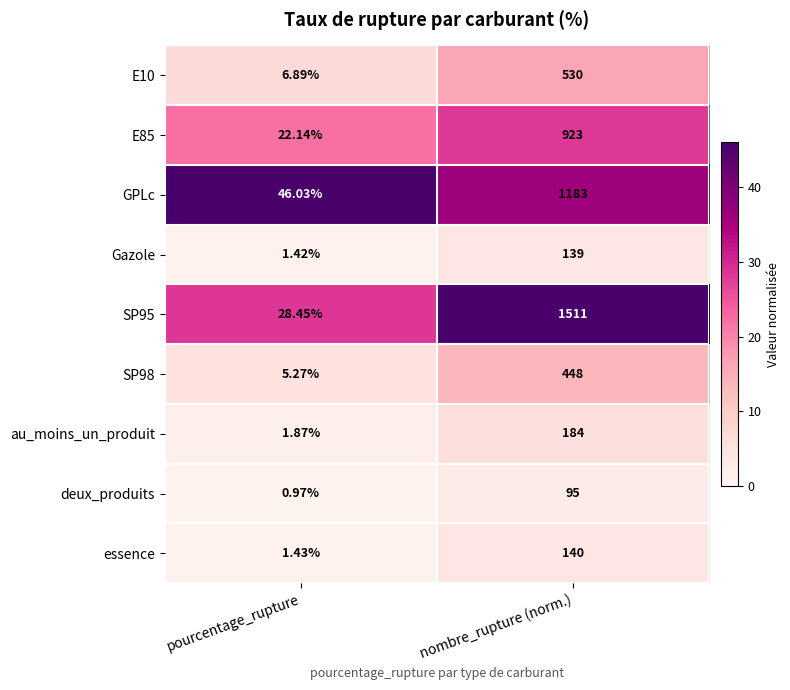

What is the total value across all series at nombre_rupture (norm.)?

5153.0